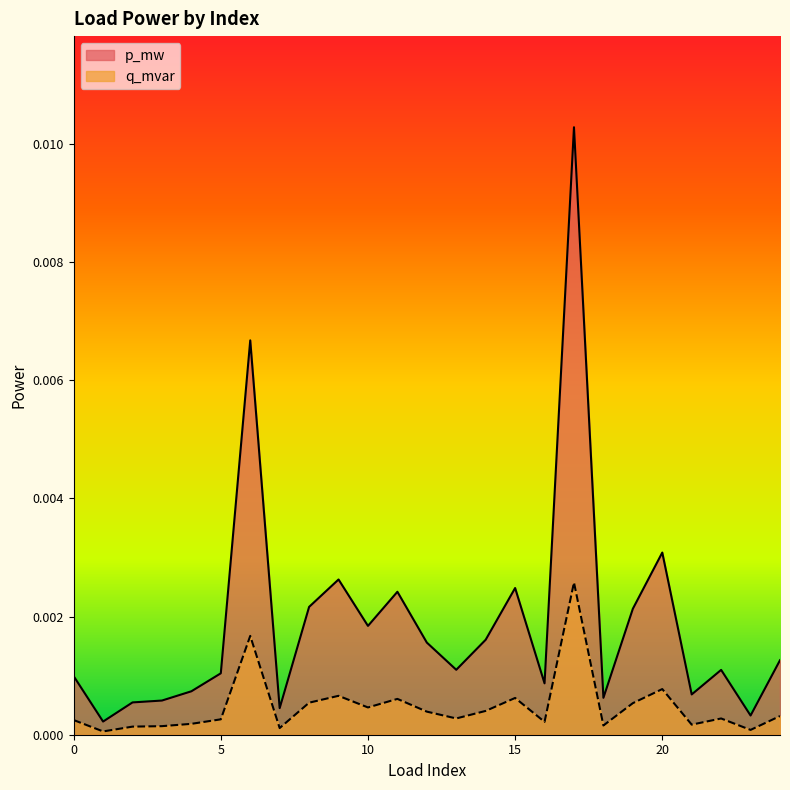

Which has a higher value, 7 or 8?

8